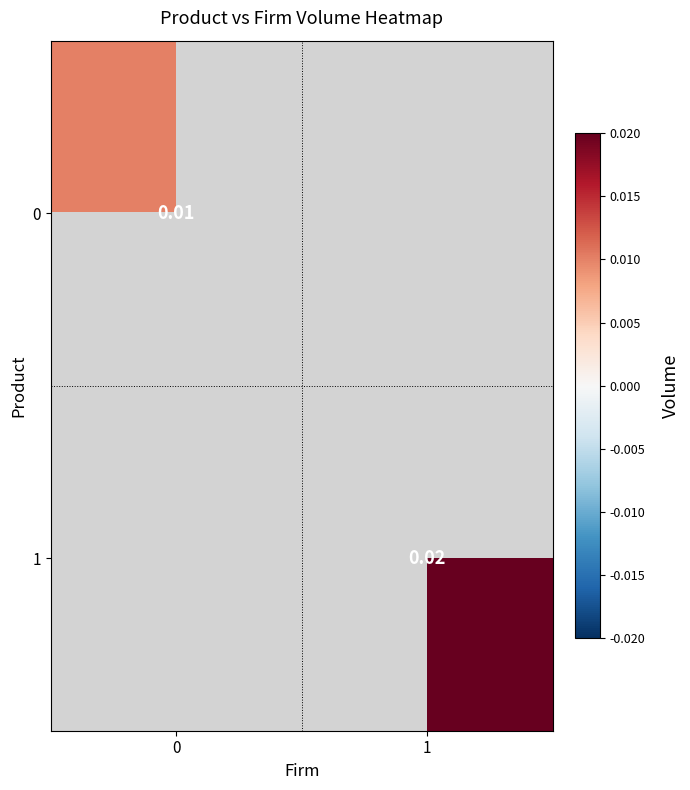

At how many categories does at least one series exceed 0?

2